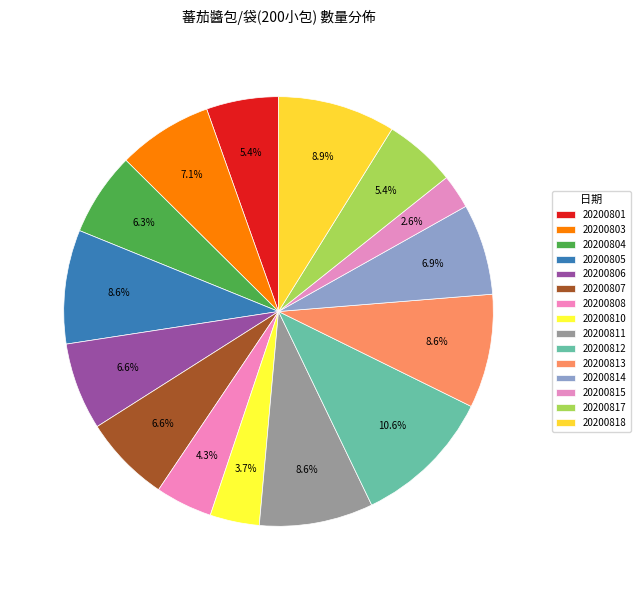

Count the number of slices in the pie.

15